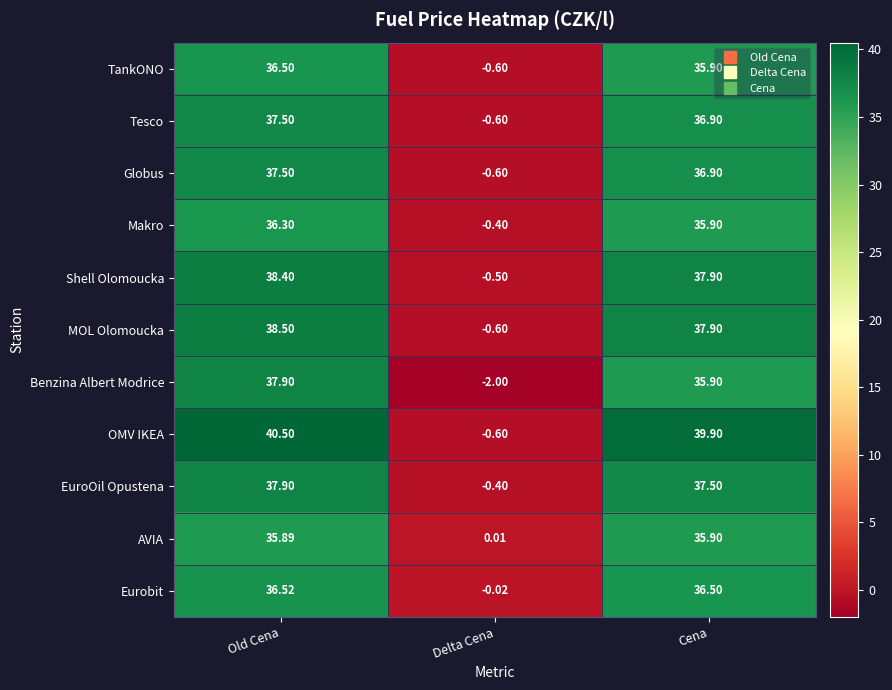

List the labels in order of EuroOil Opustena value, smallest first.

Delta Cena, Cena, Old Cena